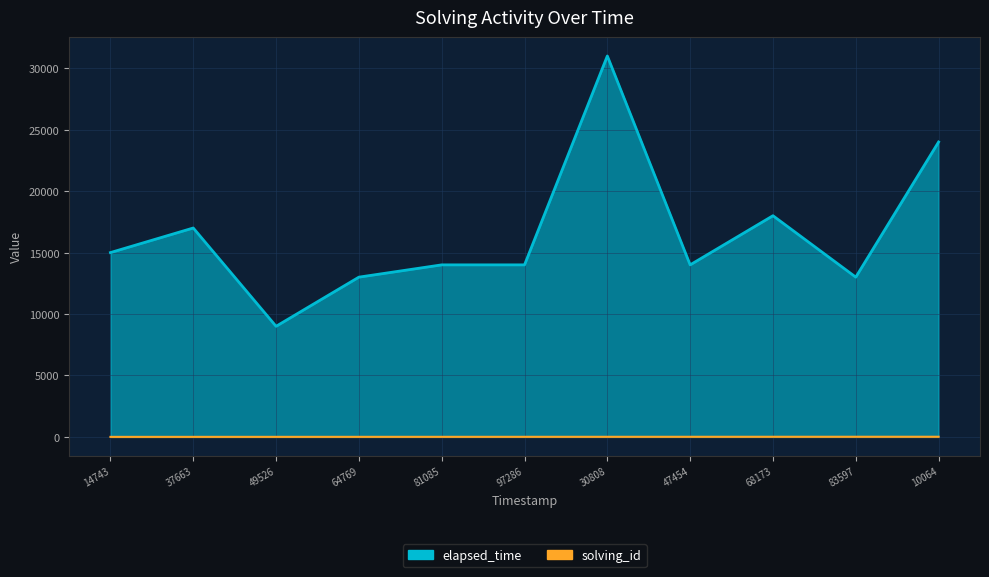

Reading left to right, what are all the values shown in this chart?

solving_id: 1	2	3	4	5	6	7	8	9	10	11
elapsed_time: 15000	17000	9000	13000	14000	14000	31000	14000	18000	13000	24000